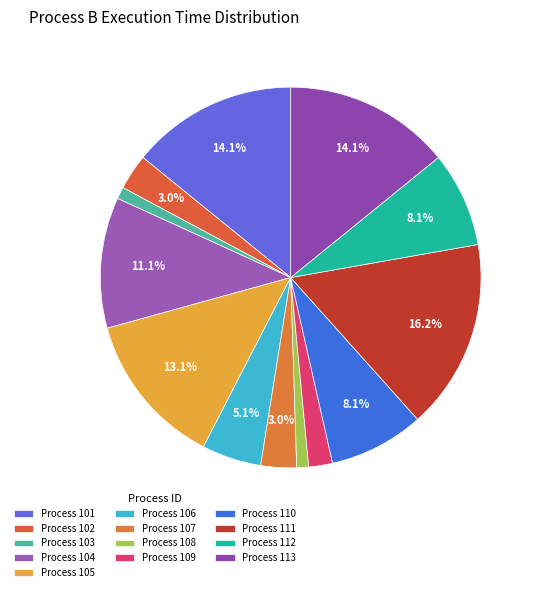

Count the number of slices in the pie.

13